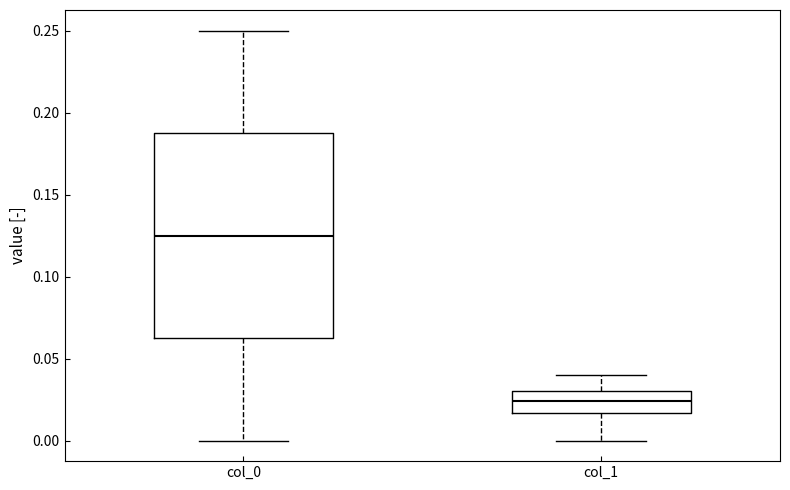

Reading left to right, transcribe this box plot: for each box, give where its median line is, the range the box spans, and where its two whiskers end, as read against the y-axis. The values are not printed on the chart, so give them approximately, as read against the axis.

col_0: median 0.125, box 0.060 to 0.190, whiskers 0.000 to 0.250
col_1: median 0.025, box 0.015 to 0.030, whiskers 0.000 to 0.040